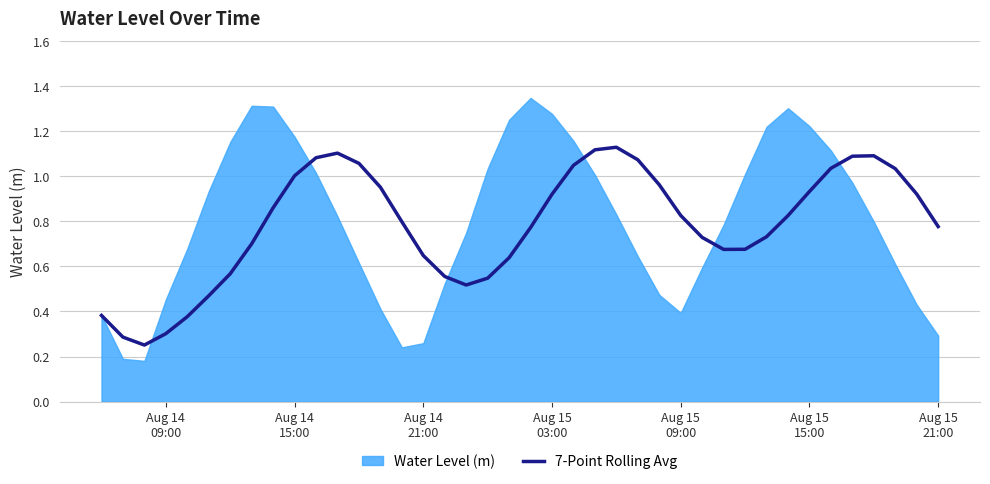

How many interior local peaks (higher than both neighbors) does the data have?

3